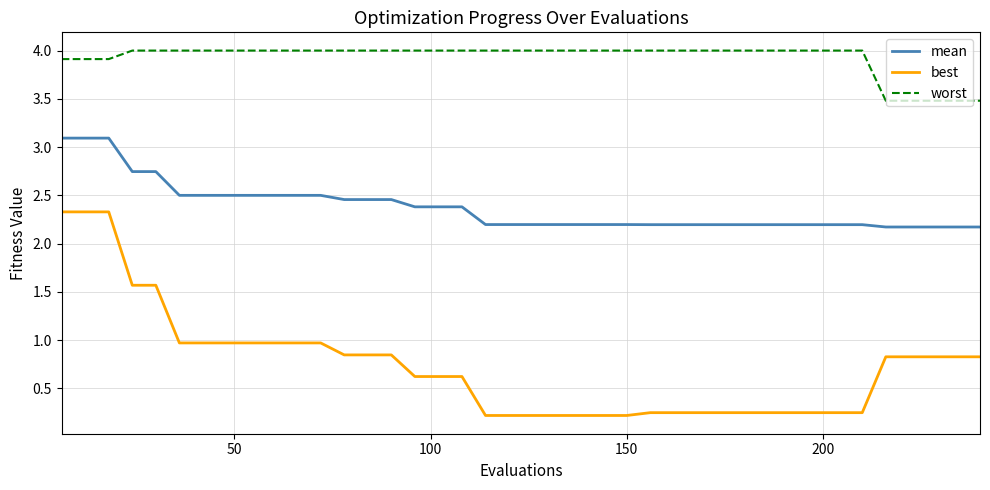

Count the number of data series in this chart.

3